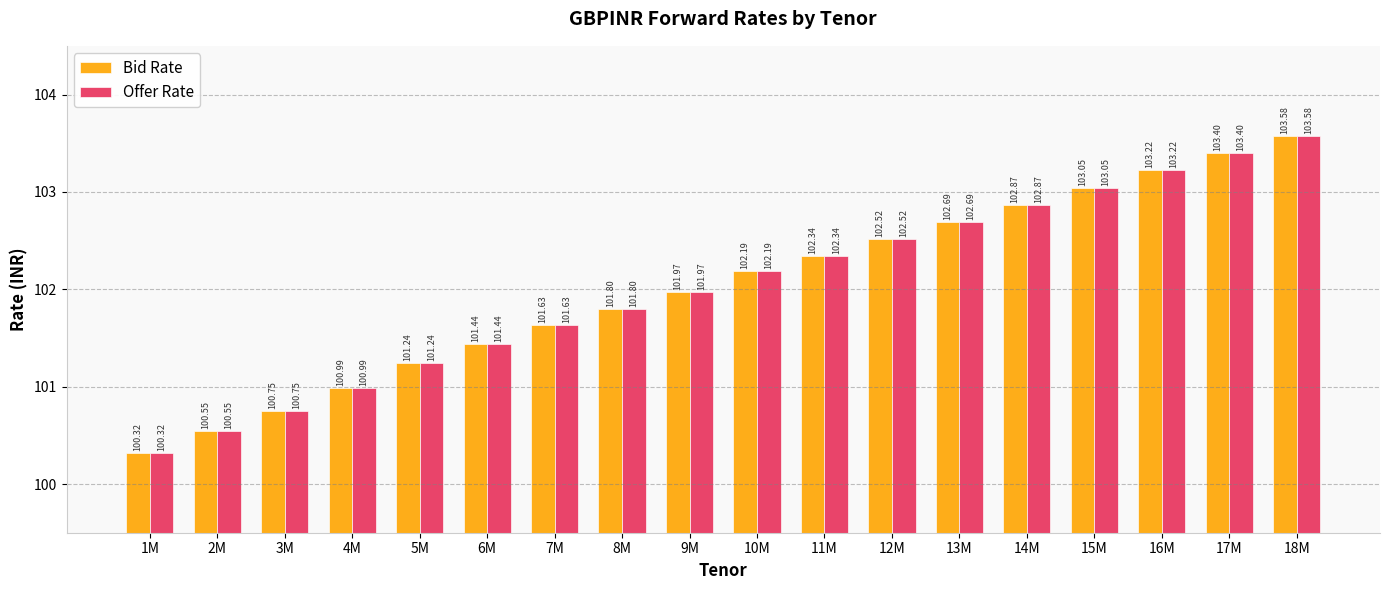

Is it true that Bid Rate equals 103.0 at 15M?

True